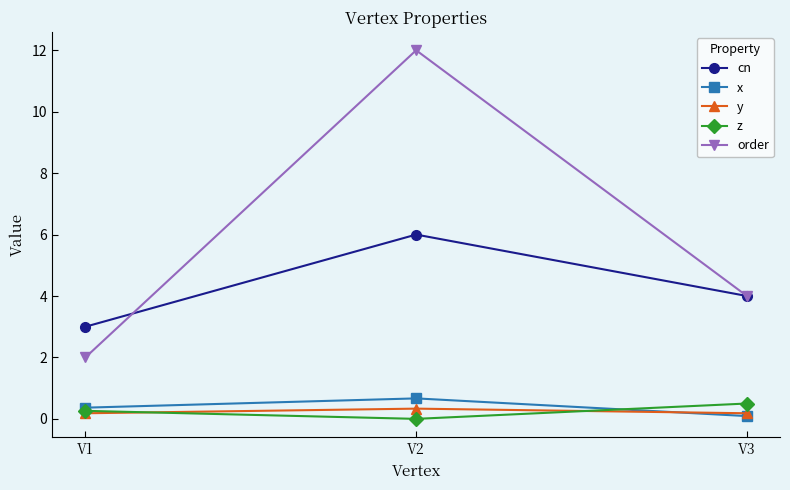

Which series has the widest spread of values?

order